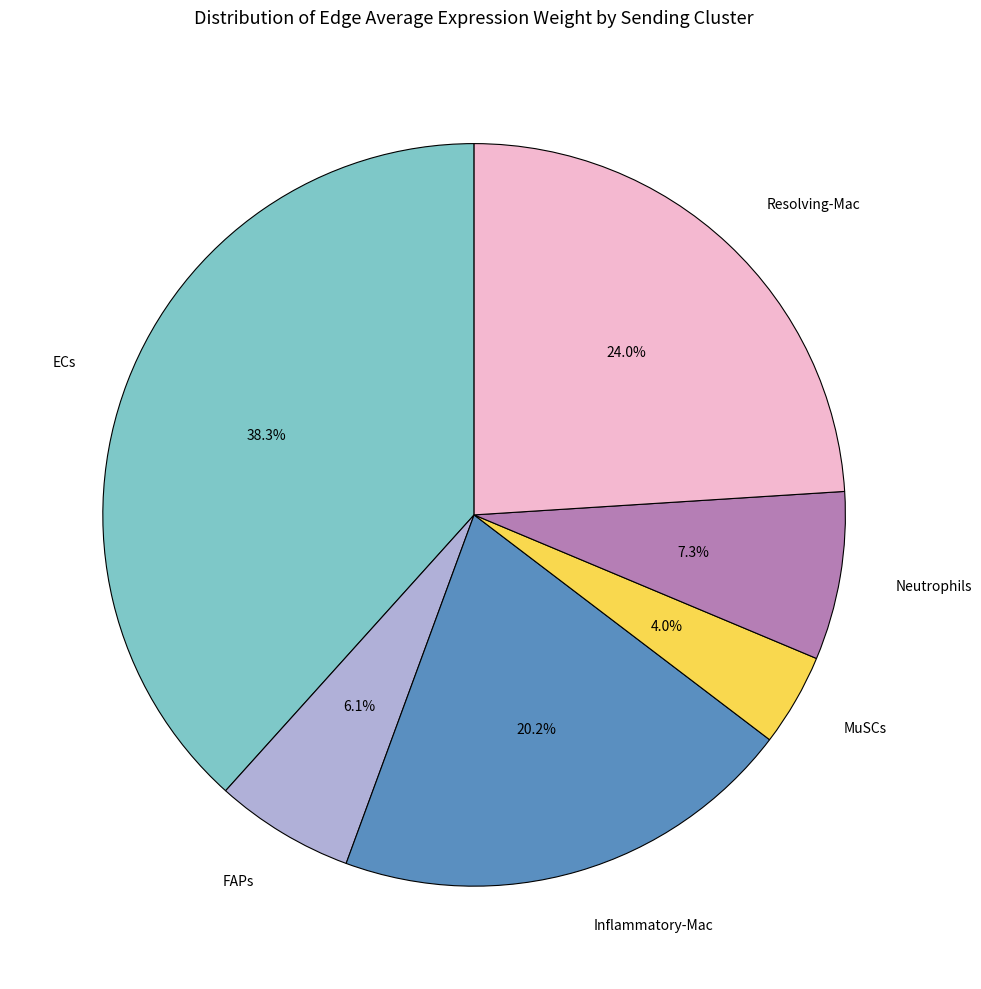

Is it true that Neutrophils is 7% of the pie?

True